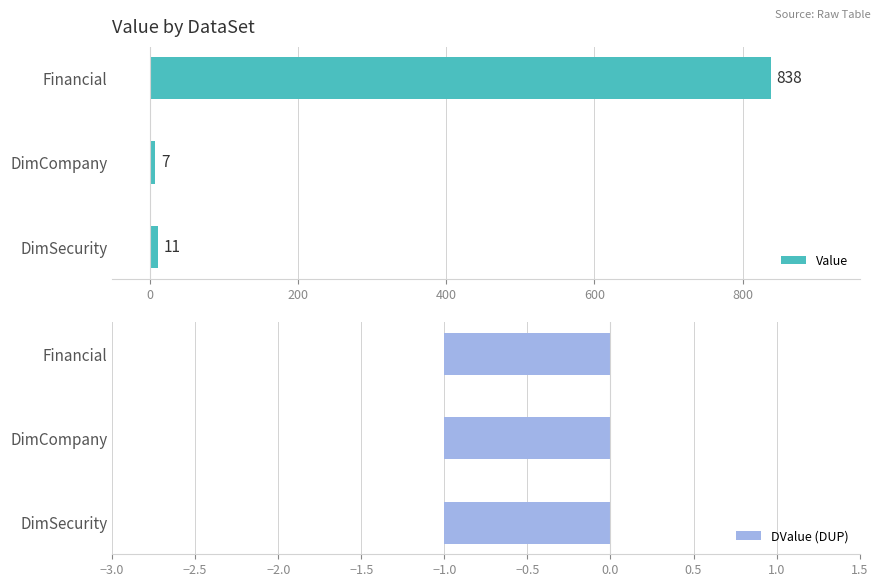

What is the average value of the Value series?

285